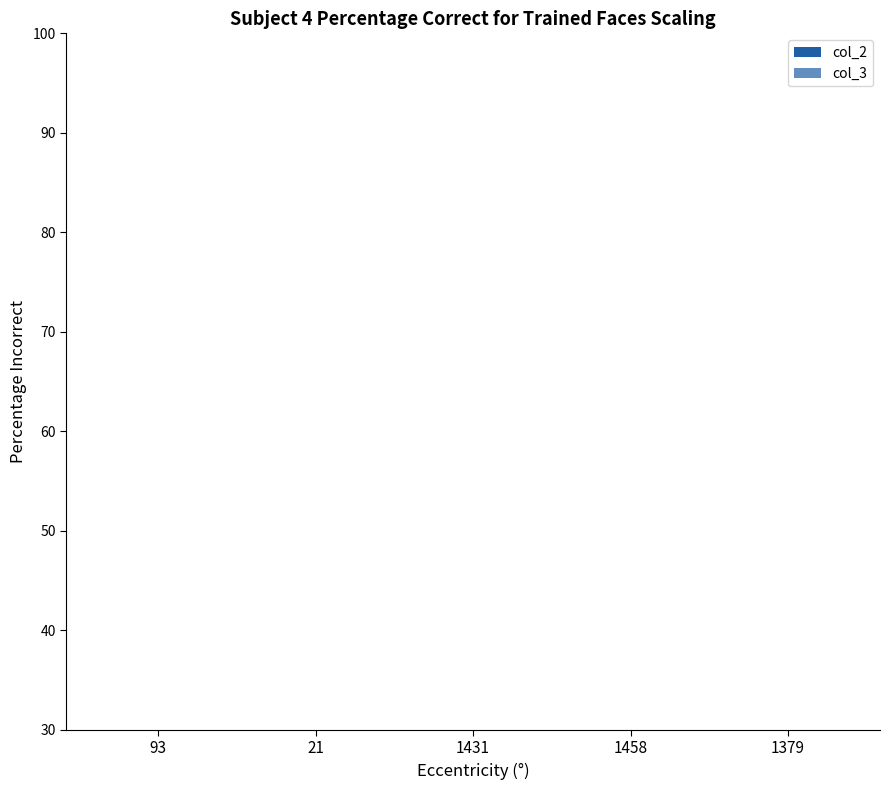

What position from the right is 21?

4